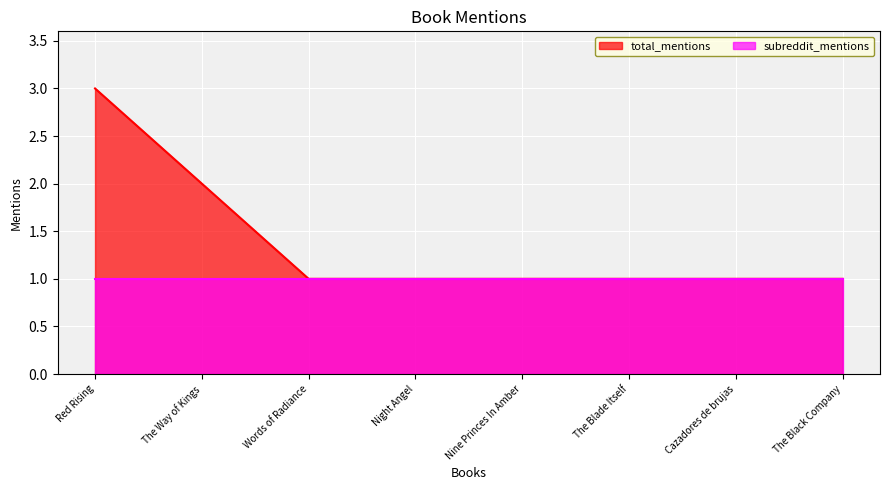

Is it true that the value at Nine Princes In Amber is 1?

True